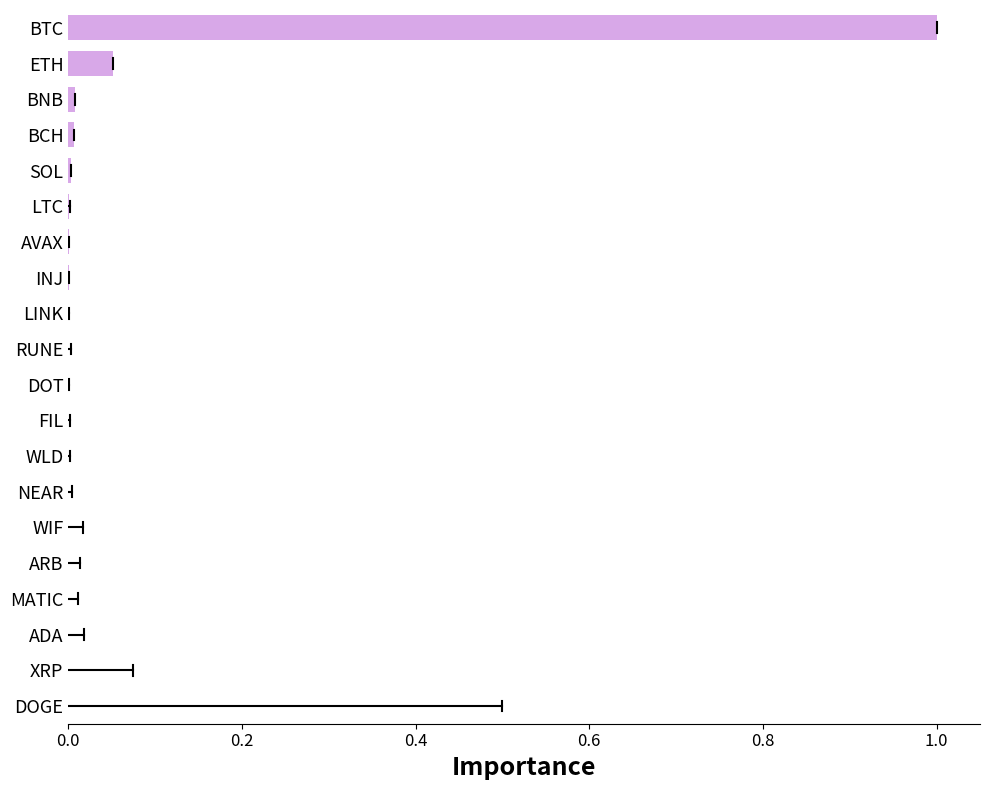

Is it true that the value at NEAR is 0.0?

True